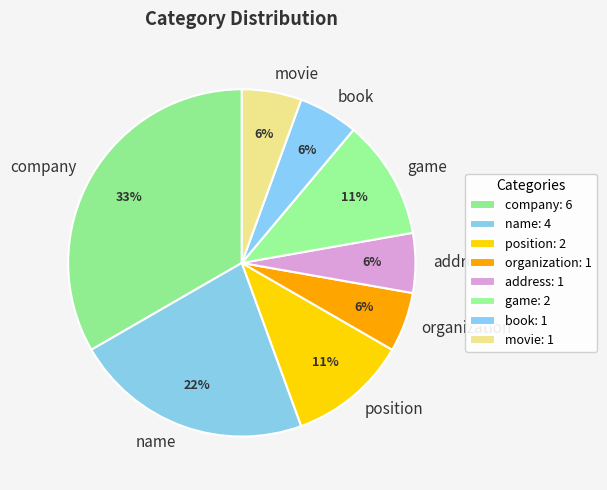

Is it true that game is 5% of the pie?

False